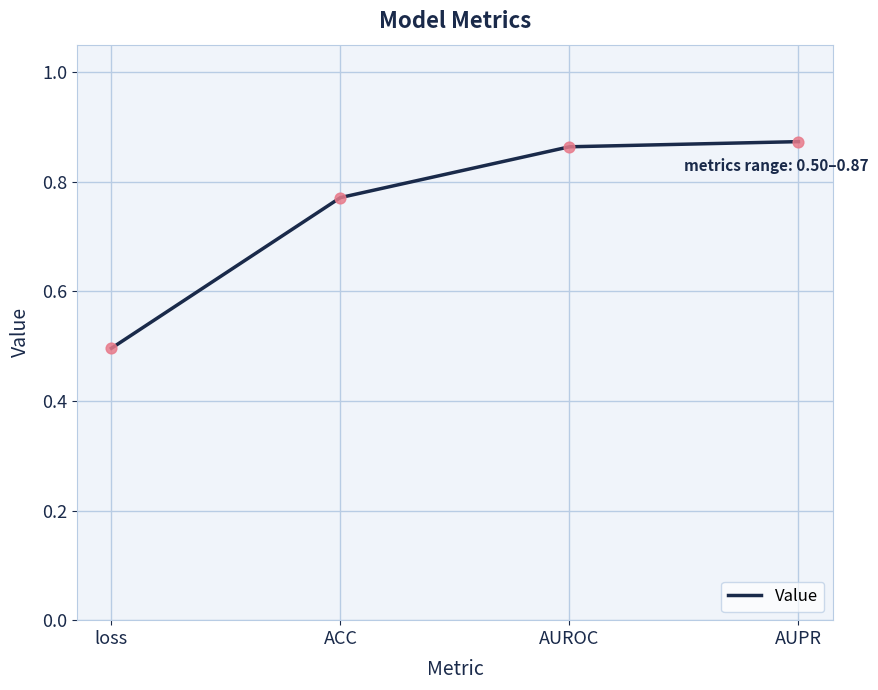

What is the change in value from ACC to AUPR?

+0.1